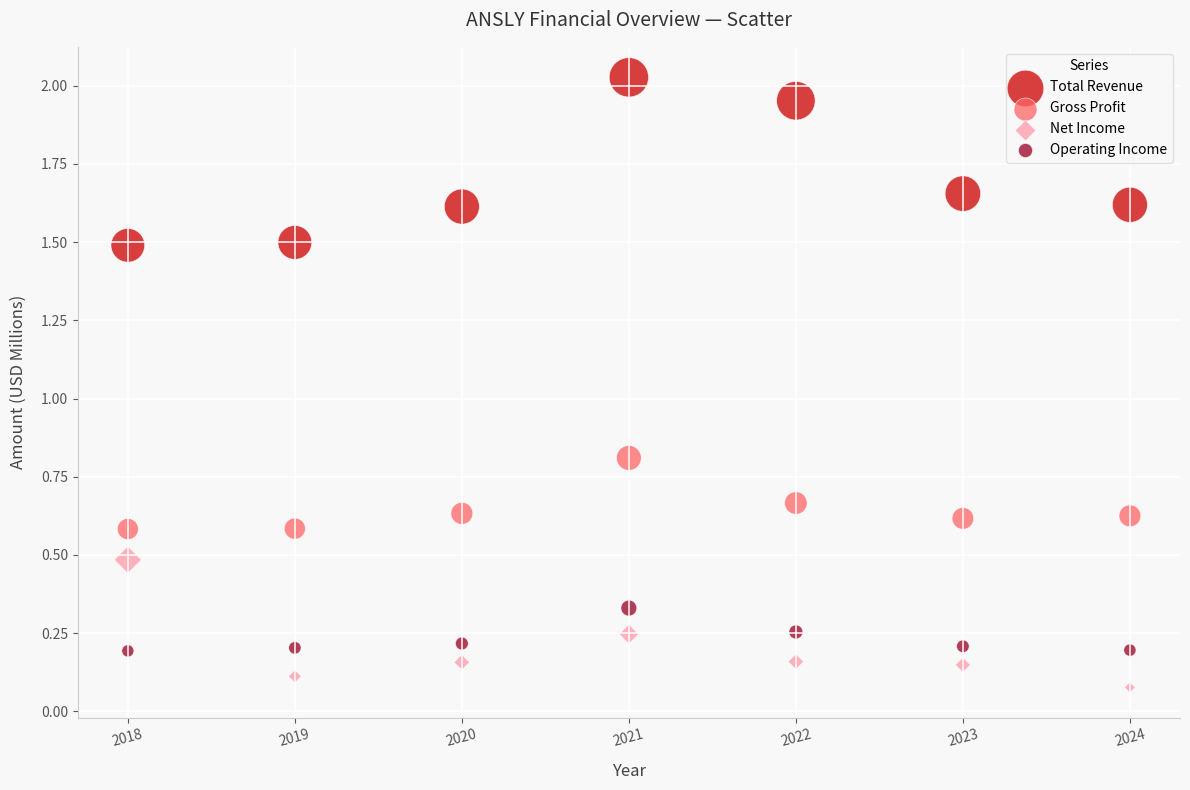

Across all data points, what is the range of X values (max minus min)?

6.0